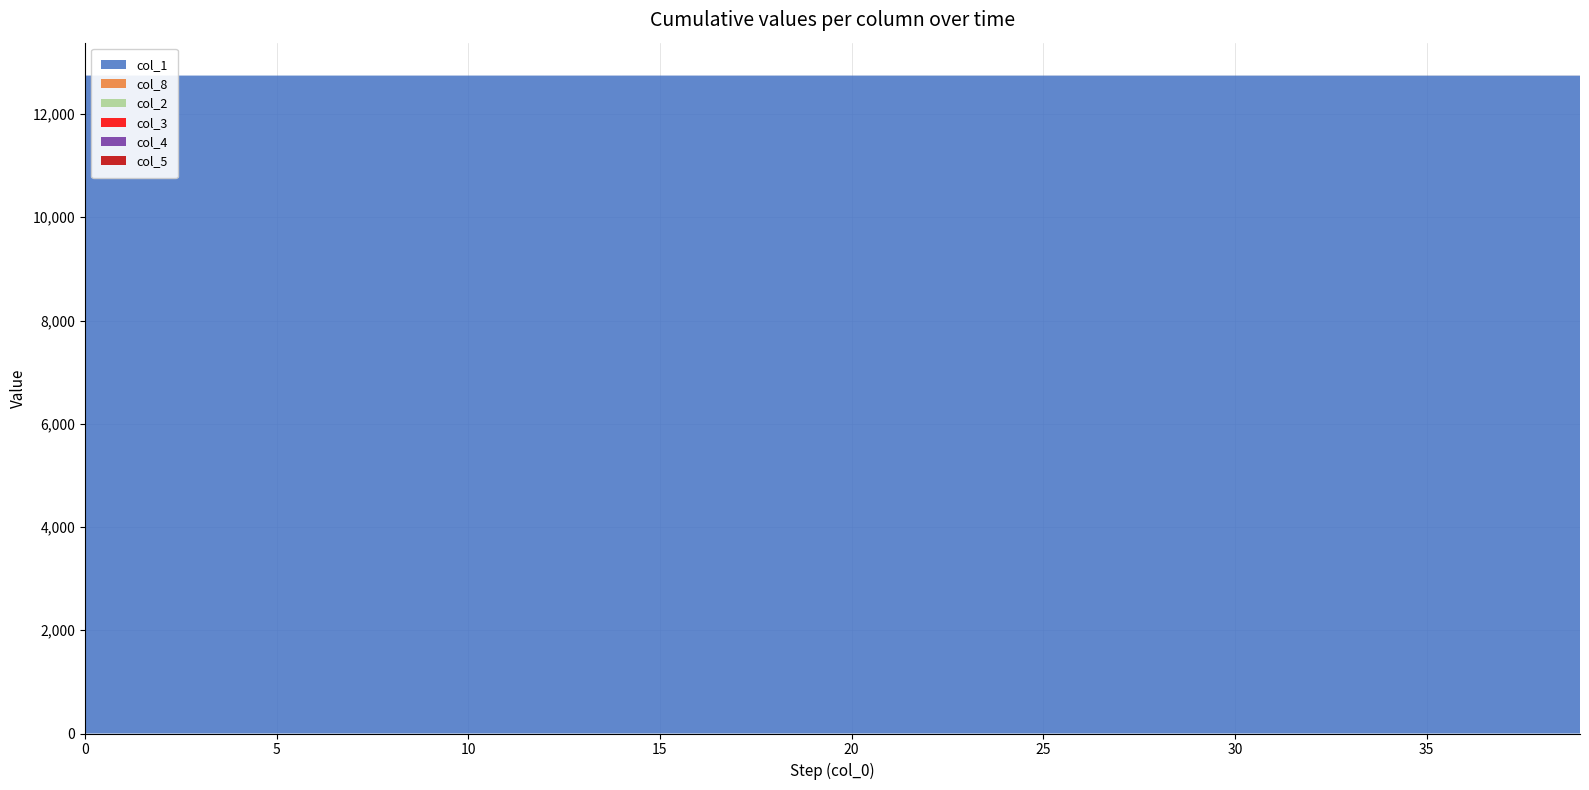

Reading left to right, transcribe all the data shown in this chart.

col_1: 0=12745.0	1=12745.0	2=12745.0	3=12745.0	4=12745.0	5=12745.0	6=12745.0	7=12745.0	8=12745.0	9=12744.9	10=12744.9	11=12744.9	12=12744.9	13=12744.9	14=12744.9	15=12744.9	16=12744.9	17=12744.8	18=12744.8	19=12744.8	20=12744.8	21=12744.7	22=12744.7	23=12744.7	24=12744.6	25=12744.6	26=12744.6	27=12744.5	28=12744.5	29=12744.4	30=12744.4	31=12744.3	32=12744.3	33=12744.2	34=12744.1	35=12744.0	36=12744.0	37=12743.9	38=12743.8	39=12743.7
col_8: 0=0.0	1=0.0	2=0.0	3=0.0	4=0.0	5=0.0	6=0.0	7=0.0	8=0.0	9=0.0	10=0.0	11=0.0	12=0.0	13=0.0	14=0.0	15=0.1	16=0.1	17=0.1	18=0.1	19=0.1	20=0.1	21=0.1	22=0.1	23=0.1	24=0.2	25=0.2	26=0.2	27=0.2	28=0.3	29=0.3	30=0.3	31=0.3	32=0.4	33=0.4	34=0.5	35=0.5	36=0.6	37=0.6	38=0.7	39=0.7
col_2: 0=0.0	1=0.0	2=0.0	3=0.0	4=0.0	5=0.0	6=0.0	7=0.0	8=0.0	9=0.0	10=0.0	11=0.0	12=0.0	13=0.0	14=0.0	15=0.0	16=0.0	17=0.1	18=0.1	19=0.1	20=0.1	21=0.1	22=0.1	23=0.1	24=0.1	25=0.1	26=0.1	27=0.1	28=0.1	29=0.1	30=0.1	31=0.1	32=0.2	33=0.2	34=0.2	35=0.2	36=0.2	37=0.2	38=0.3	39=0.3
col_3: 0=0.0	1=0.0	2=0.0	3=0.0	4=0.0	5=0.0	6=0.0	7=0.0	8=0.0	9=0.0	10=0.0	11=0.0	12=0.0	13=0.0	14=0.0	15=0.0	16=0.0	17=0.0	18=0.0	19=0.0	20=0.0	21=0.0	22=0.0	23=0.0	24=0.0	25=0.1	26=0.1	27=0.1	28=0.1	29=0.1	30=0.1	31=0.1	32=0.1	33=0.1	34=0.1	35=0.1	36=0.1	37=0.1	38=0.1	39=0.1
col_4: 0=0.0	1=0.0	2=0.0	3=0.0	4=0.0	5=0.0	6=0.0	7=0.0	8=0.0	9=0.0	10=0.0	11=0.0	12=0.0	13=0.0	14=0.0	15=0.0	16=0.0	17=0.0	18=0.0	19=0.0	20=0.0	21=0.0	22=0.0	23=0.0	24=0.0	25=0.0	26=0.0	27=0.0	28=0.0	29=0.0	30=0.0	31=0.0	32=0.1	33=0.1	34=0.1	35=0.1	36=0.1	37=0.1	38=0.1	39=0.1
col_5: 0=0.0	1=0.0	2=0.0	3=0.0	4=0.0	5=0.0	6=0.0	7=0.0	8=0.0	9=0.0	10=0.0	11=0.0	12=0.0	13=0.0	14=0.0	15=0.0	16=0.0	17=0.0	18=0.0	19=0.0	20=0.0	21=0.0	22=0.0	23=0.0	24=0.0	25=0.0	26=0.0	27=0.0	28=0.0	29=0.0	30=0.0	31=0.0	32=0.0	33=0.0	34=0.0	35=0.0	36=0.0	37=0.0	38=0.0	39=0.1